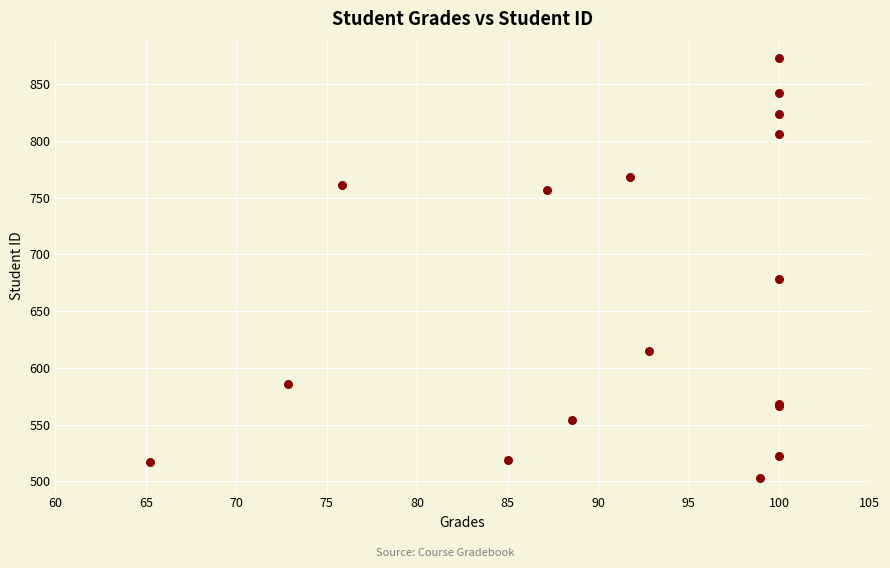

What Y value in the scatter plot is closest to 688?

678